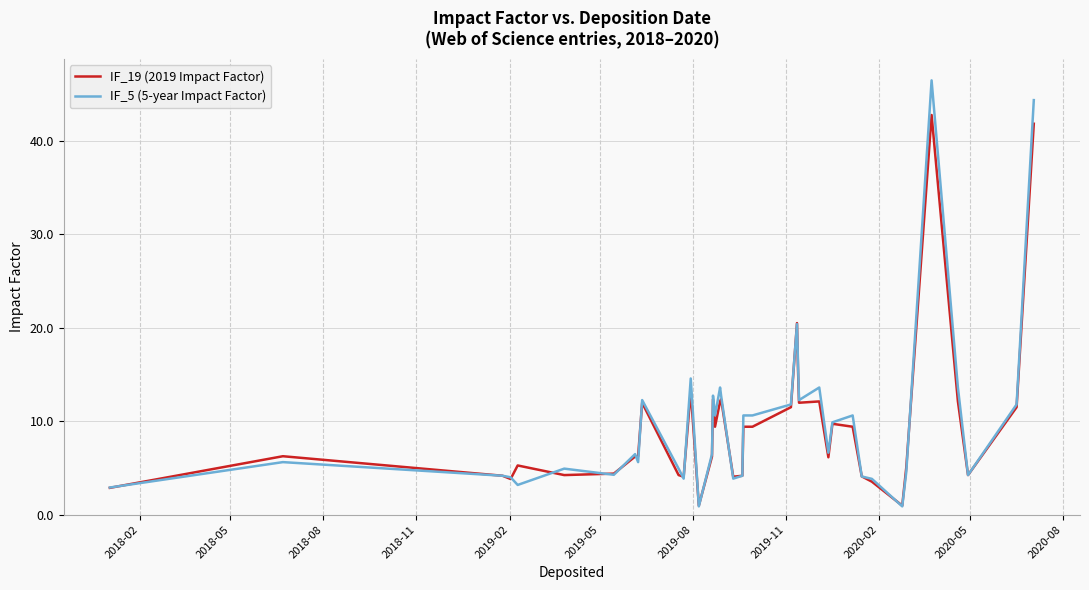

What is the lowest value of the IF_19 (2019 Impact Factor) series?

1.0